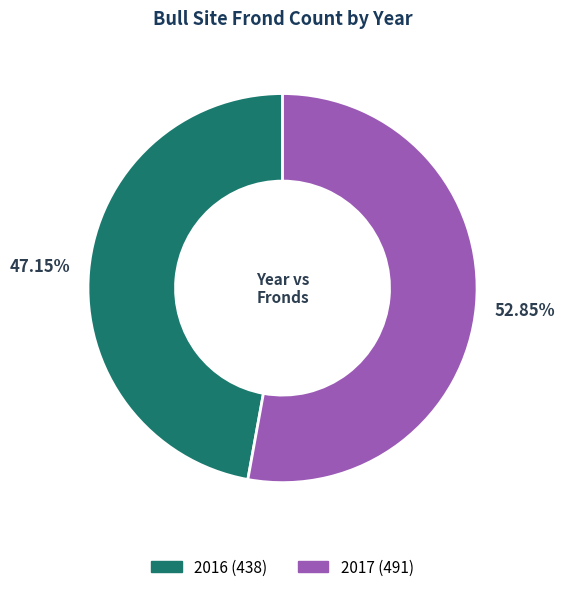

Which category accounts for the majority?

2017